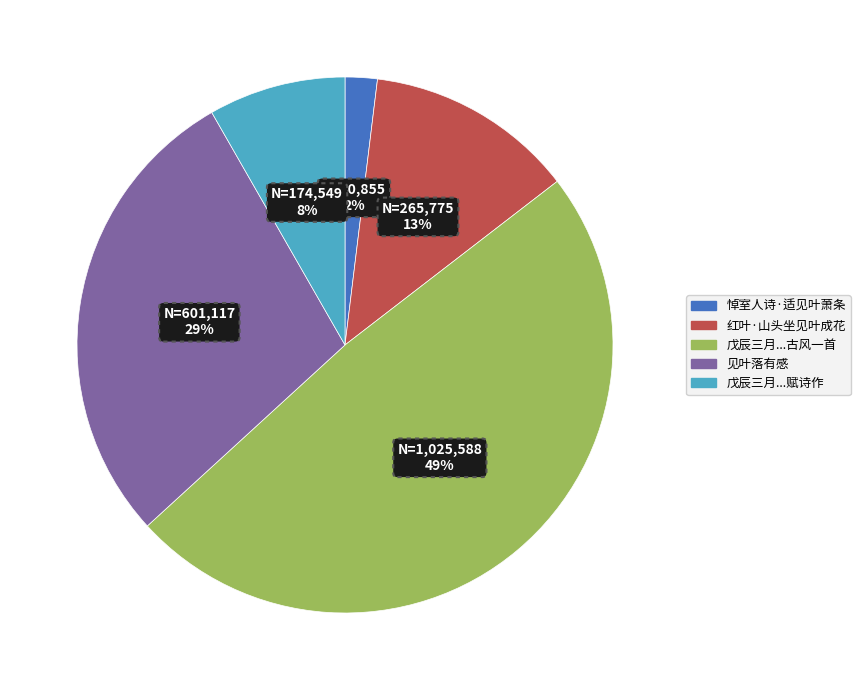

Is there a majority slice in this chart?

No